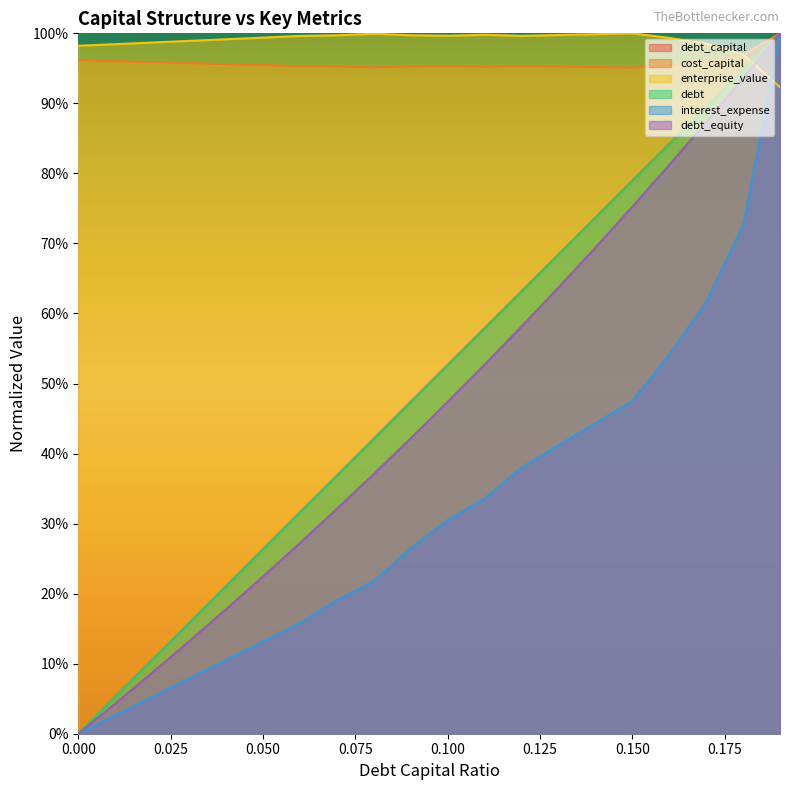

What is the total value across all series at 0.08?

338.1